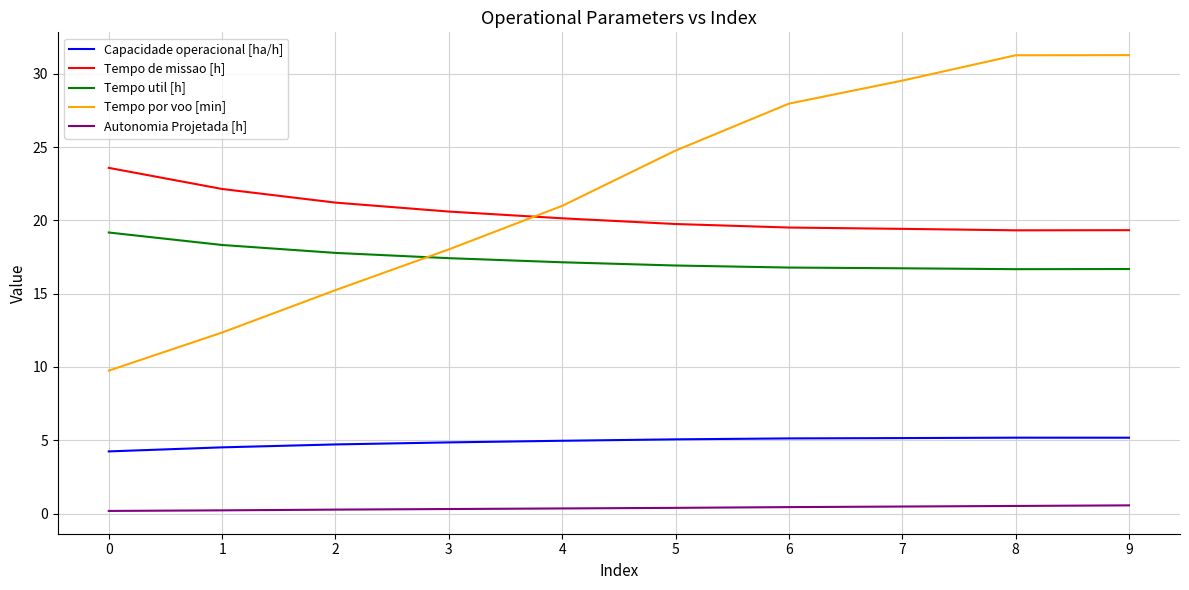

Rank the series by their maximum value, from highest to lowest.

Tempo por voo [min], Tempo de missao [h], Tempo util [h], Capacidade operacional [ha/h], Autonomia Projetada [h]